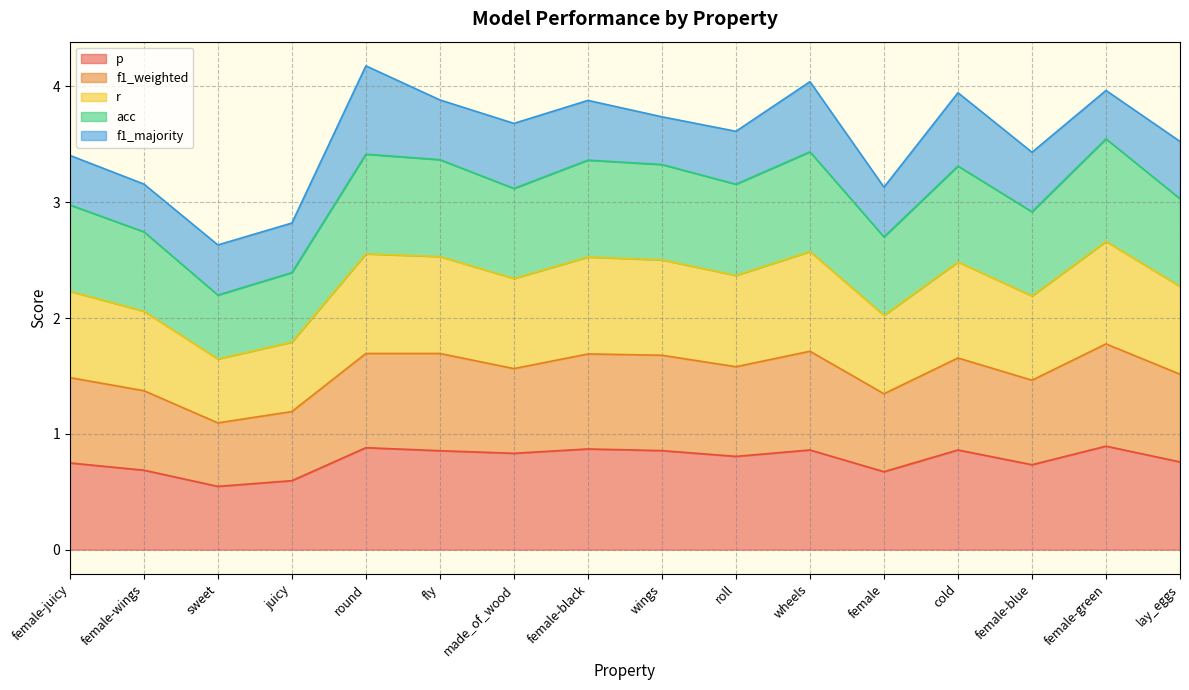

Does the chart have visible grid lines?

Yes